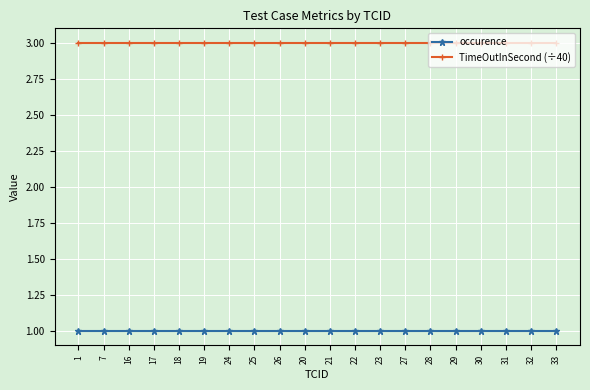

True or false: TimeOutInSecond (÷40) and occurence intersect in this chart.

False